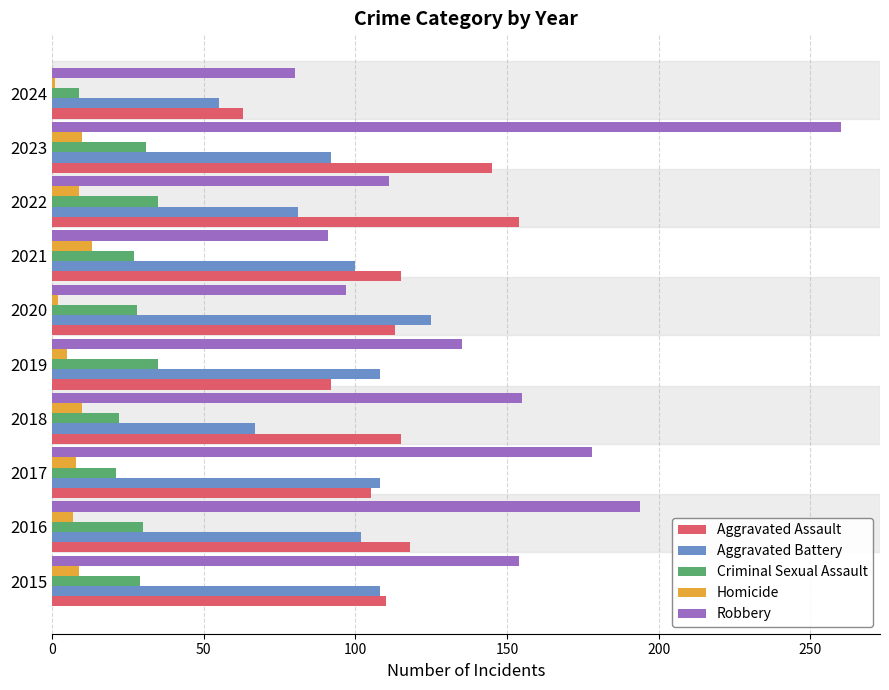

Rank the series by their maximum value, from lowest to highest.

Homicide, Criminal Sexual Assault, Aggravated Battery, Aggravated Assault, Robbery